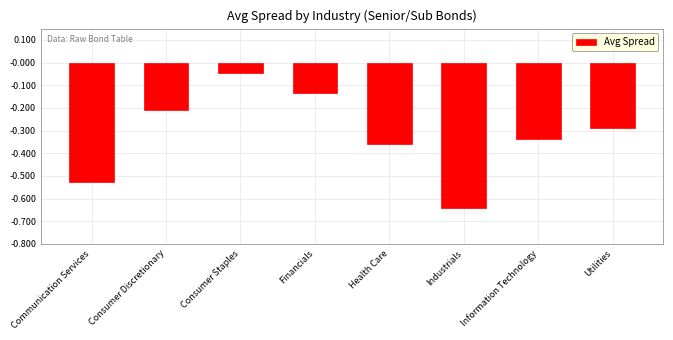

The value at Health Care is -0.1. True or false?

False